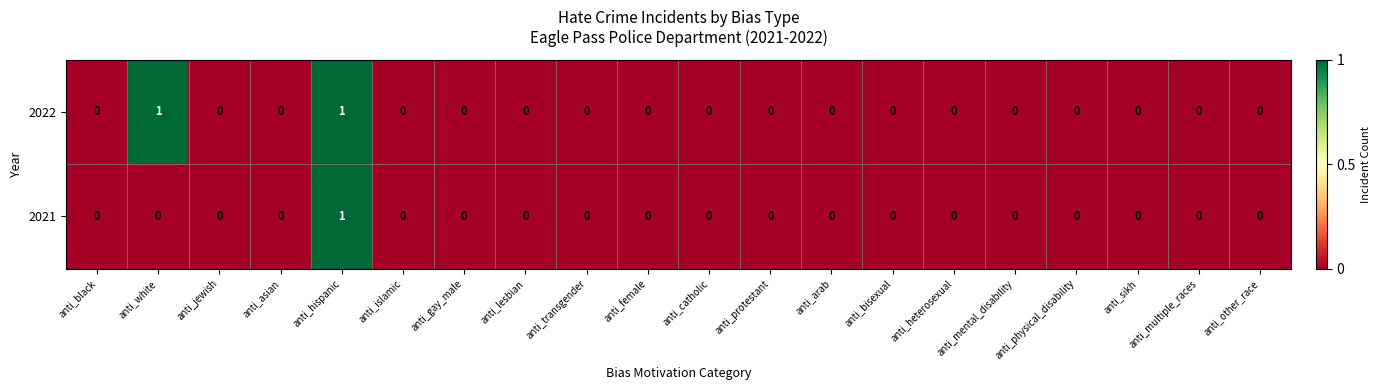

The value of 2022 at anti_black is 0. True or false?

True